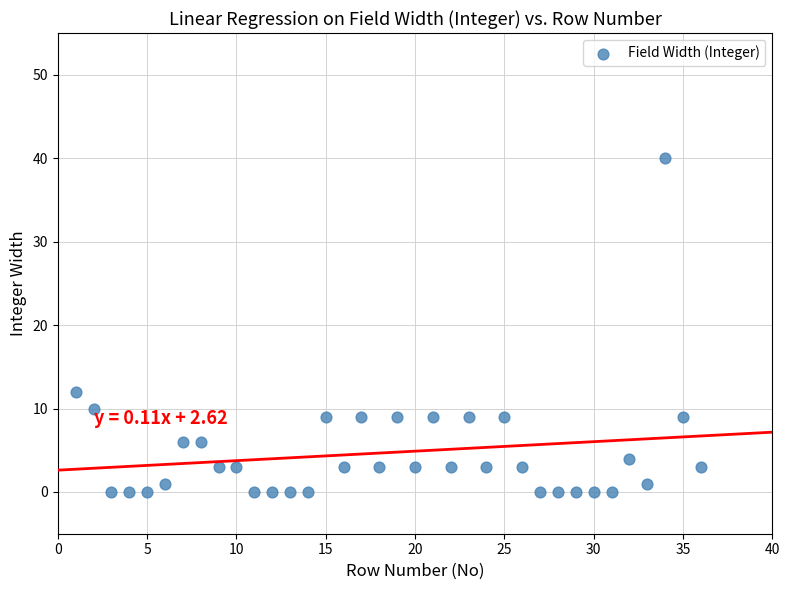

What Y value in the scatter plot is closest to 20?

12